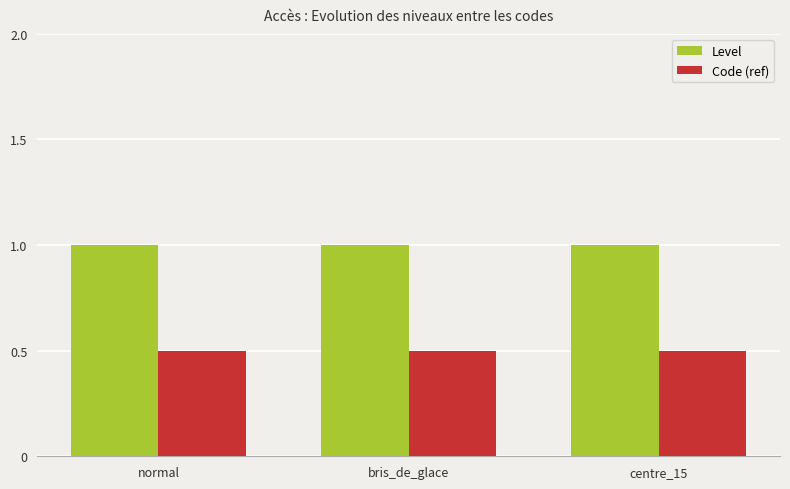

Read the Code (ref) value at normal.

0.5